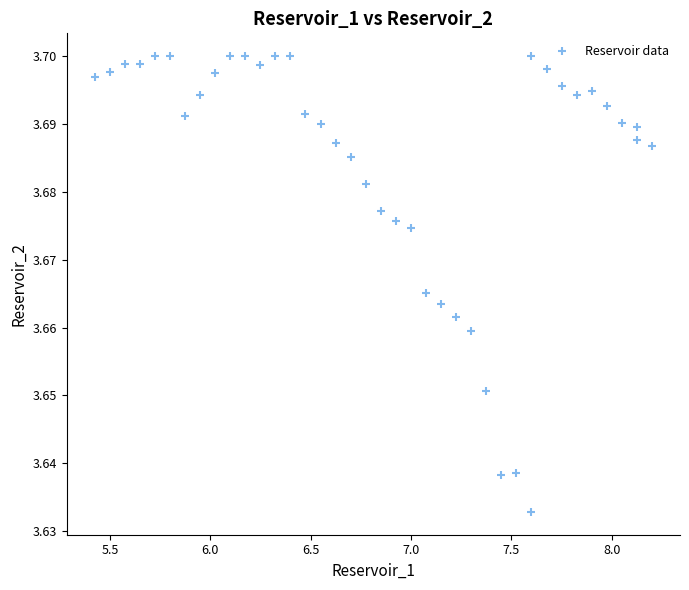

What is the range of X values (max minus min)?

2.8